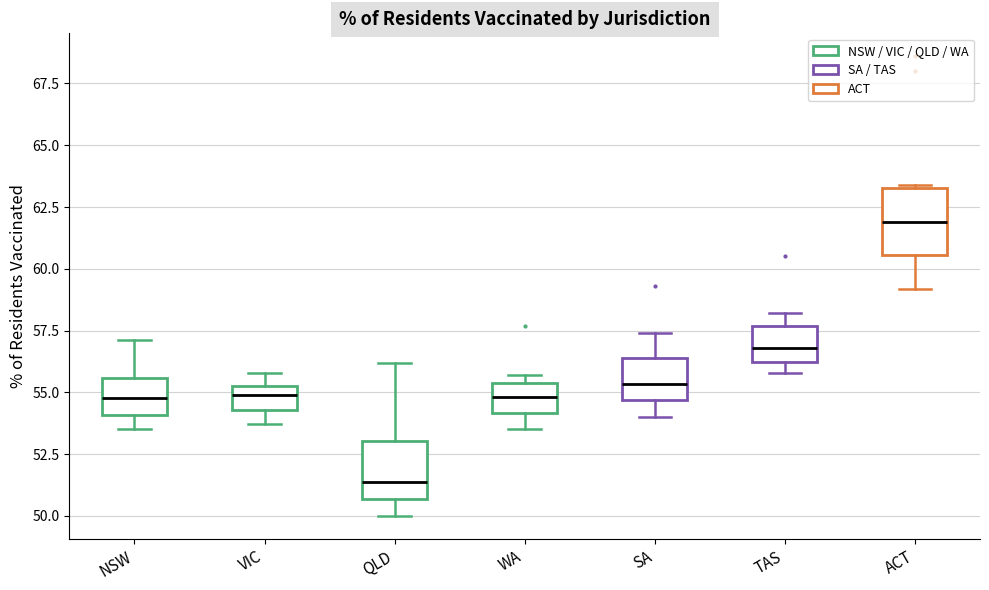

Where does the median line of the box for ACT sit on the y-axis? The values are not printed on the chart, so give them approximately, as read against the axis.

62.0